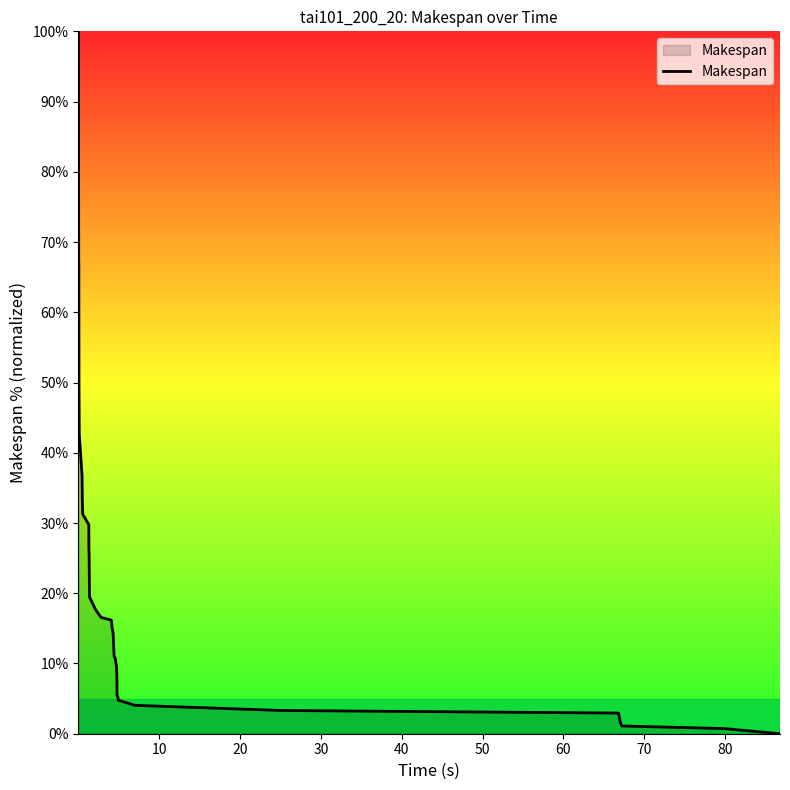

What is the difference between the maximum and minimum values?

100.0